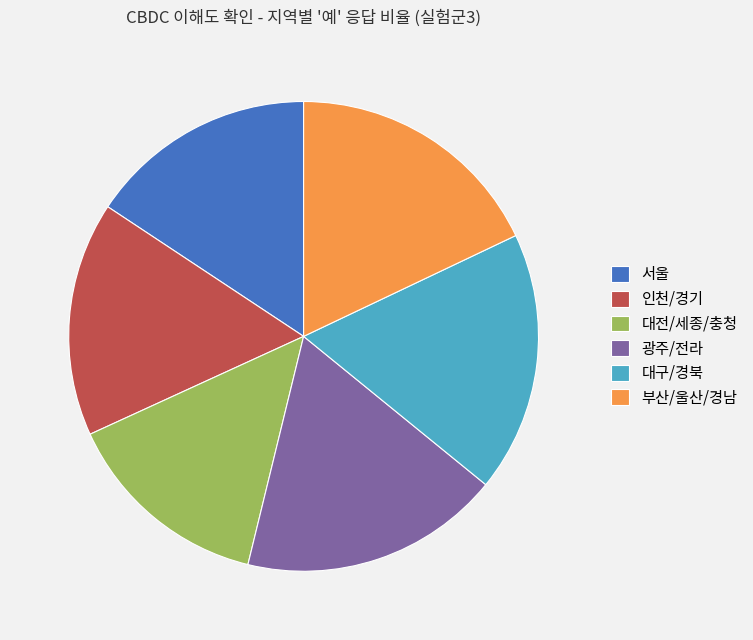

Which category has the smallest portion of the pie?

대전/세종/충청